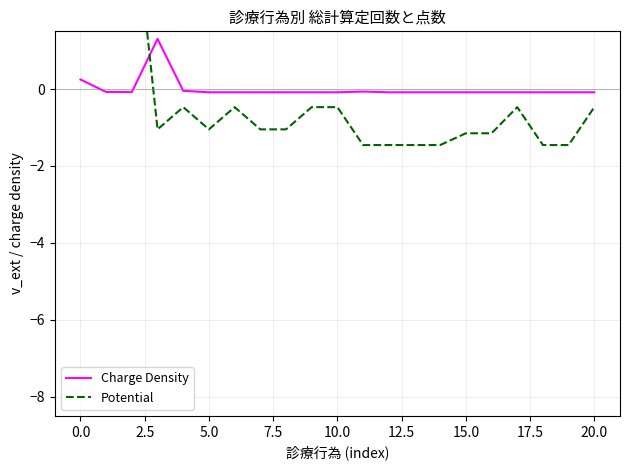

Which series has the largest range (max minus min)?

Potential